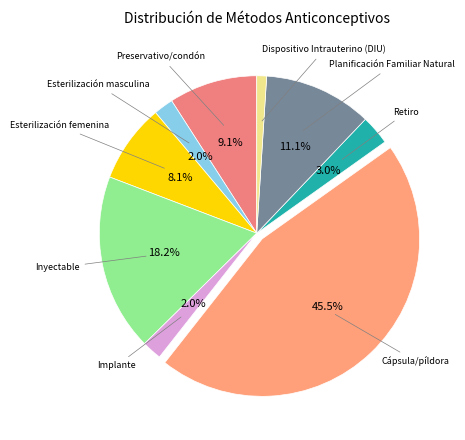

How many segments does this pie chart have?

9